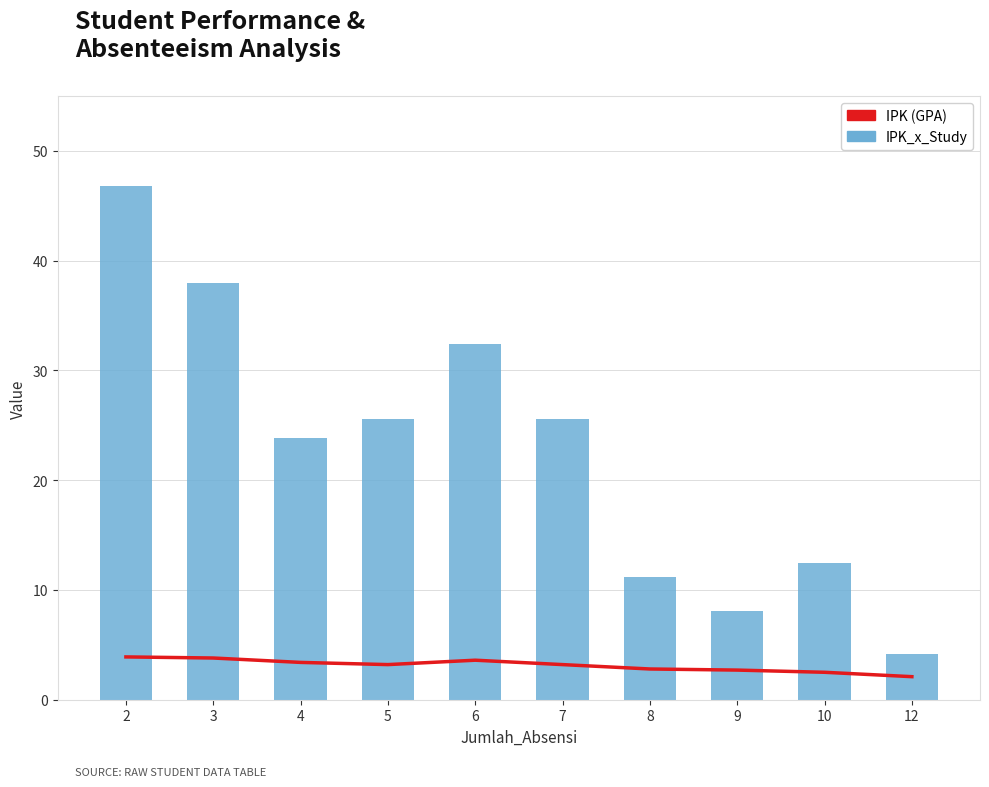

Rank the series by their maximum value, from lowest to highest.

IPK (GPA), IPK_x_Study